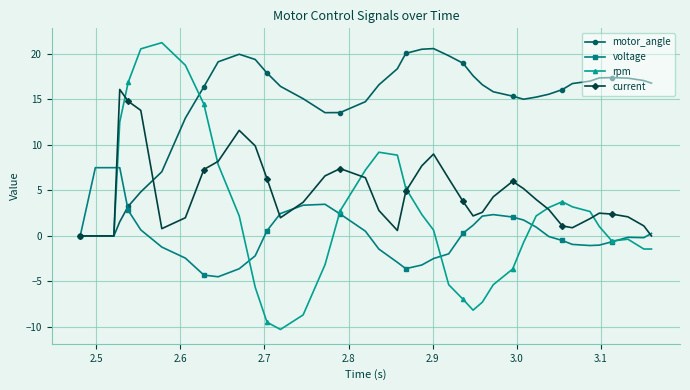

What is the greatest value displayed?

21.2